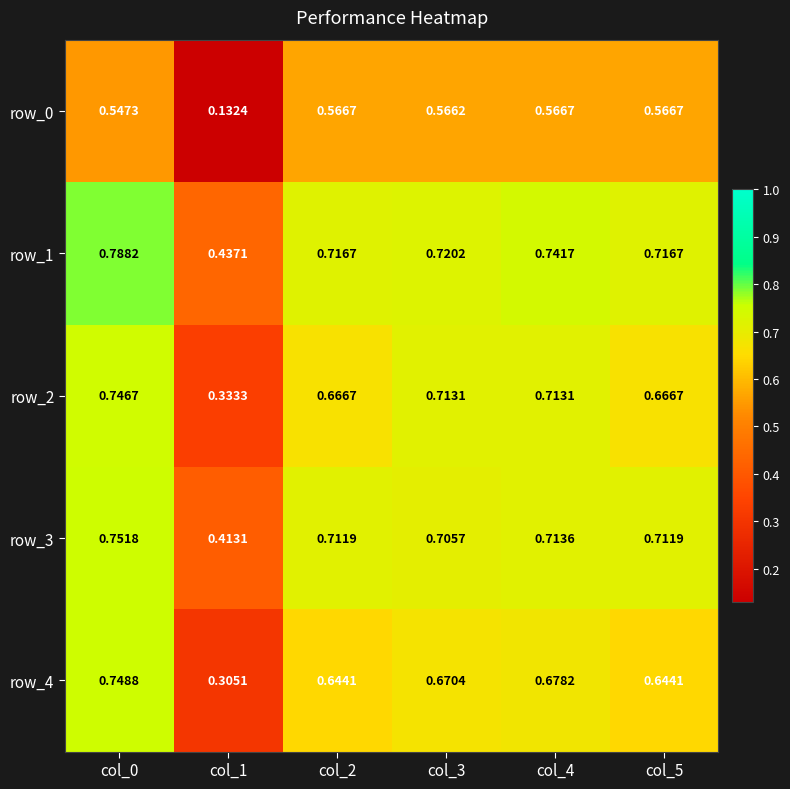

At which category is the sum across all series the highest?

col_0